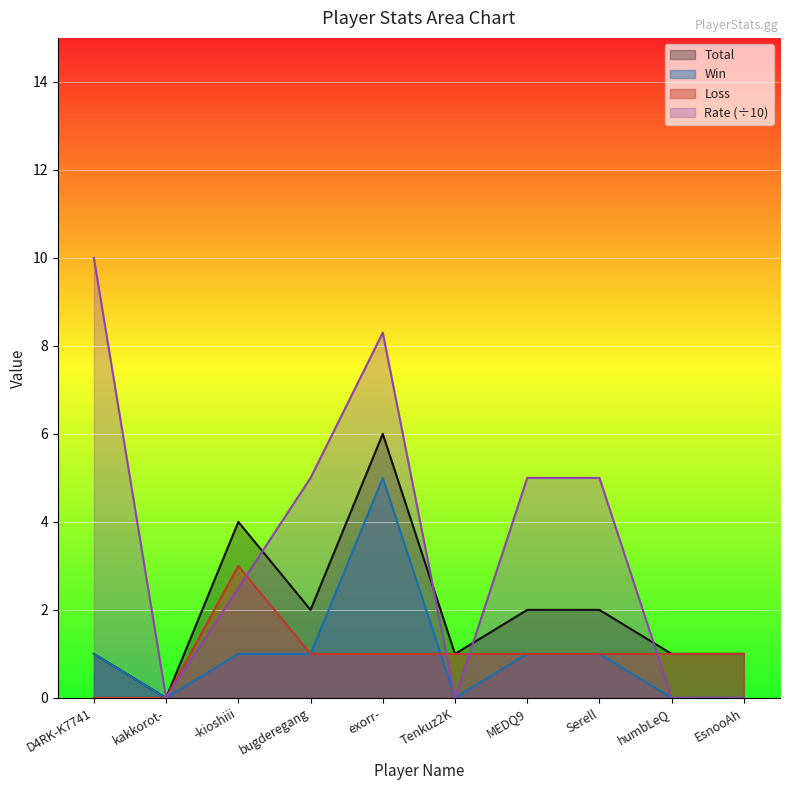

Which label corresponds to the smallest value in the chart?

kakkorot-